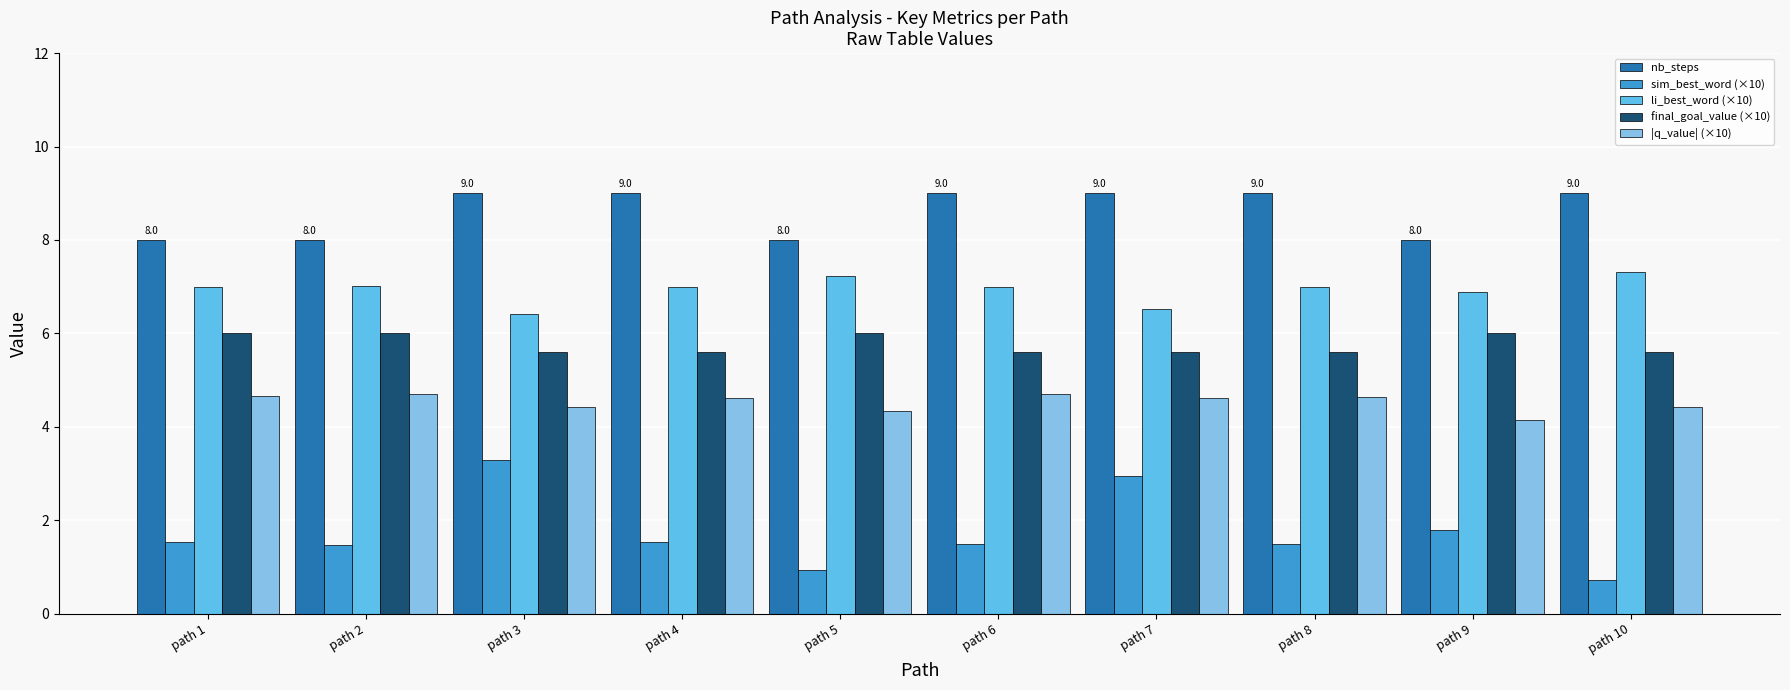

What is the difference between the |q_value| (×10) values at path 8 and path 5?

0.3